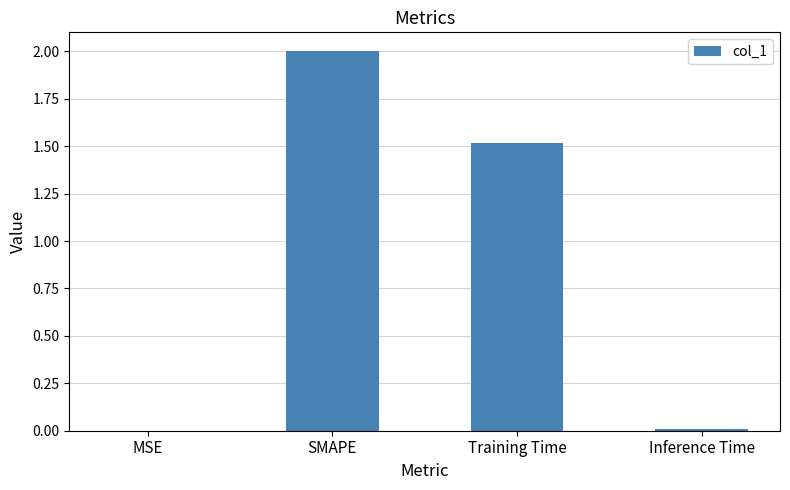

What is the greatest value displayed?

2.0